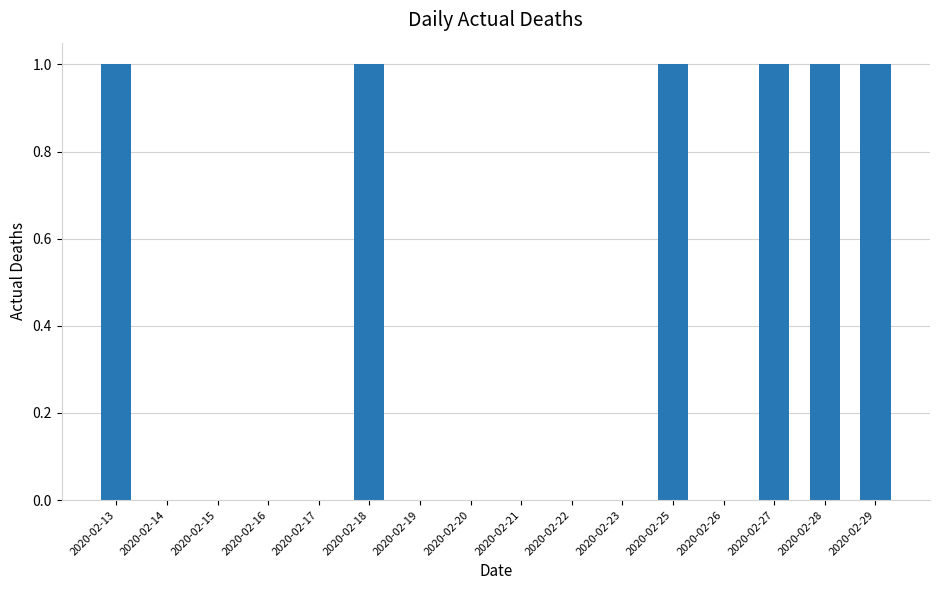

Count the number of categories in the chart.

16